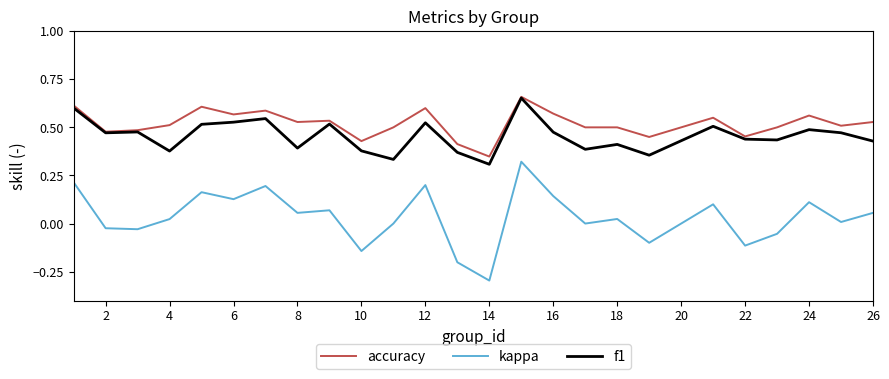

What is the smallest value displayed?

-0.3